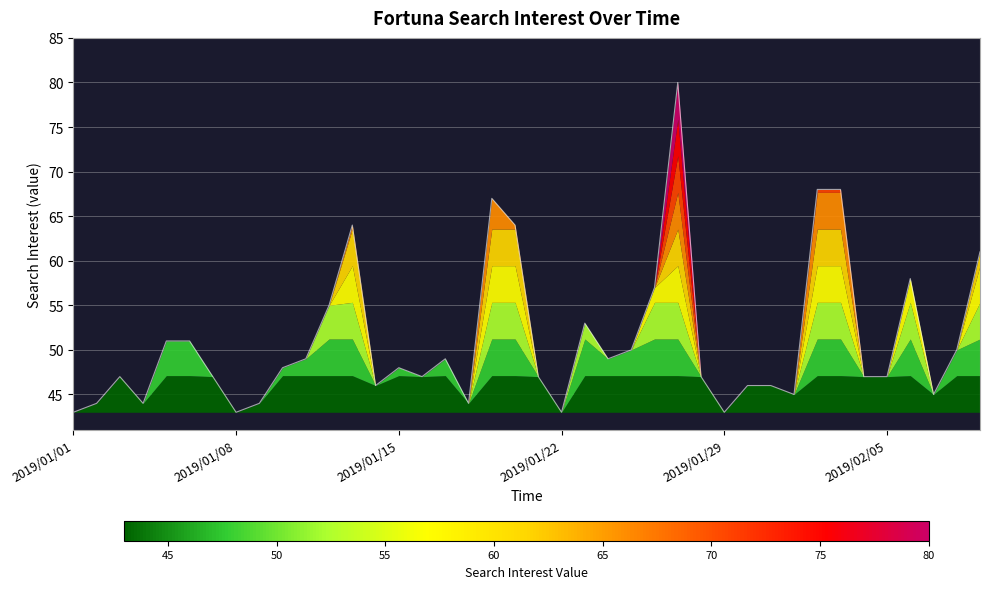

Rank the categories by value from highest to lowest.

26, 32, 33, 18, 12, 19, 39, 36, 25, 11, 22, 2019/01/29, 2019/02/05, 24, 38, 10, 16, 23, 9, 14, 2019/01/15, 6, 15, 20, 27, 34, 35, 13, 29, 30, 31, 37, 2019/01/08, 2019/01/22, 8, 17, 2019/01/01, 7, 21, 28